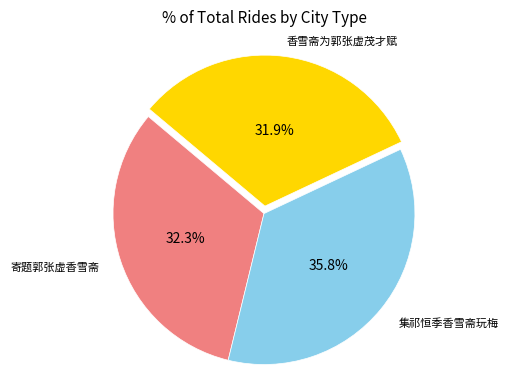

Is there any slice that represents more than half of the pie?

No